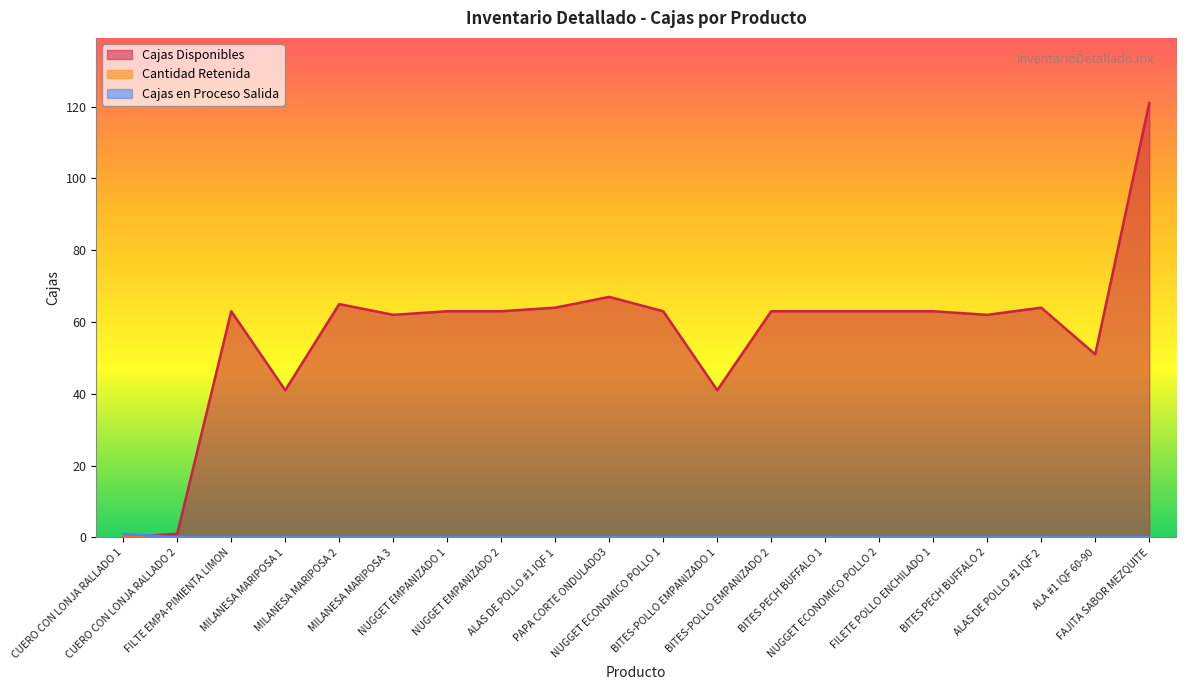

Which has a higher value, CUERO CON LONJA RALLADO 1 or NUGGET ECONOMICO POLLO 2?

NUGGET ECONOMICO POLLO 2